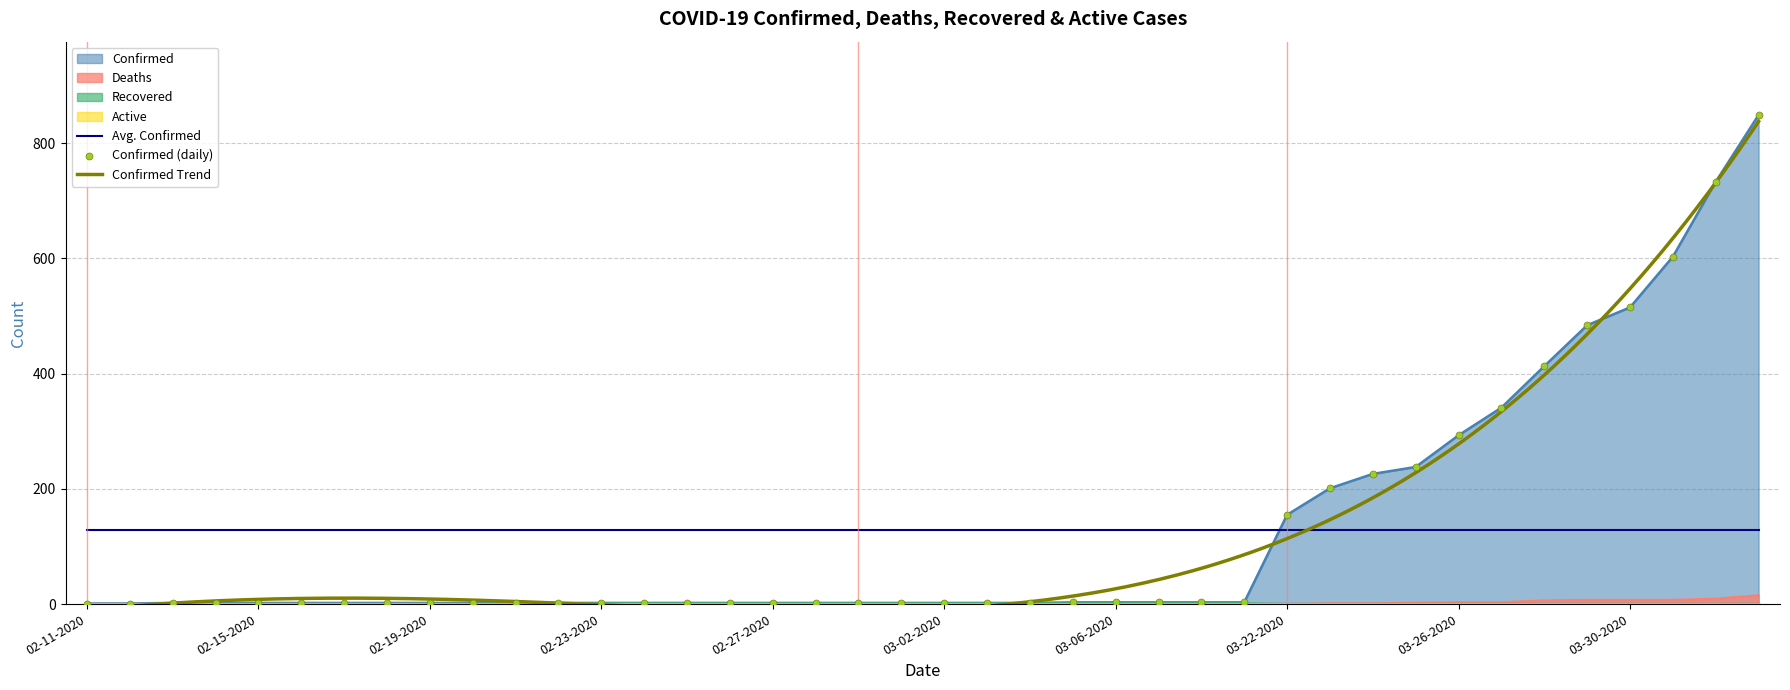

Is the value of Recovered at 02-29-2020 greater than the value of Deaths at 03-29-2020?

No